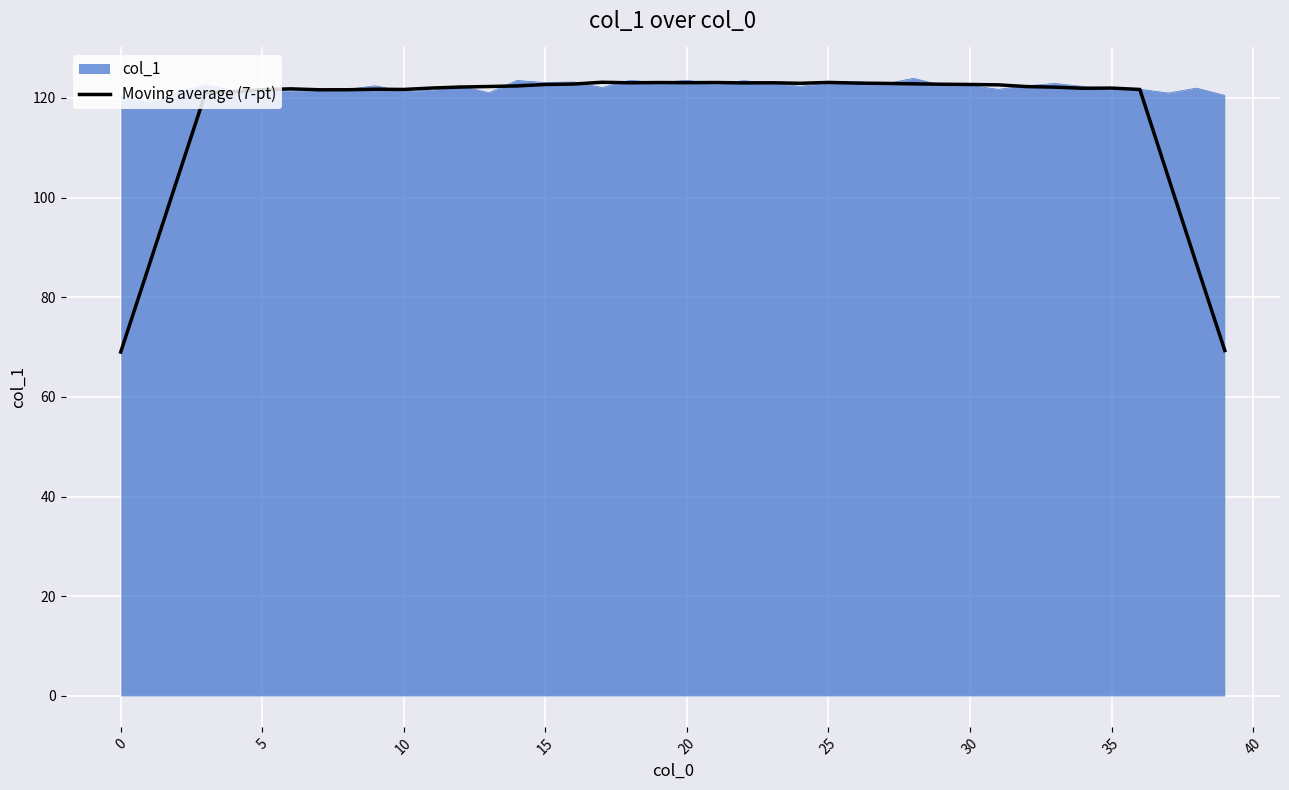

What is the maximum value shown in the chart?

123.9